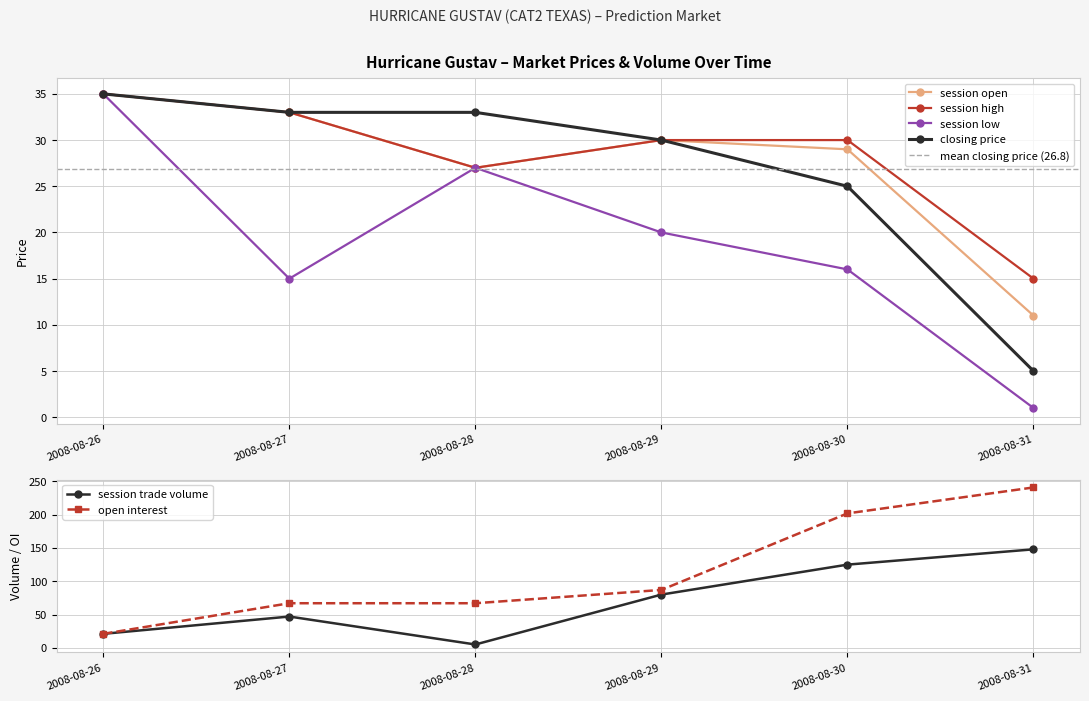

How many lines are shown in the chart?

6